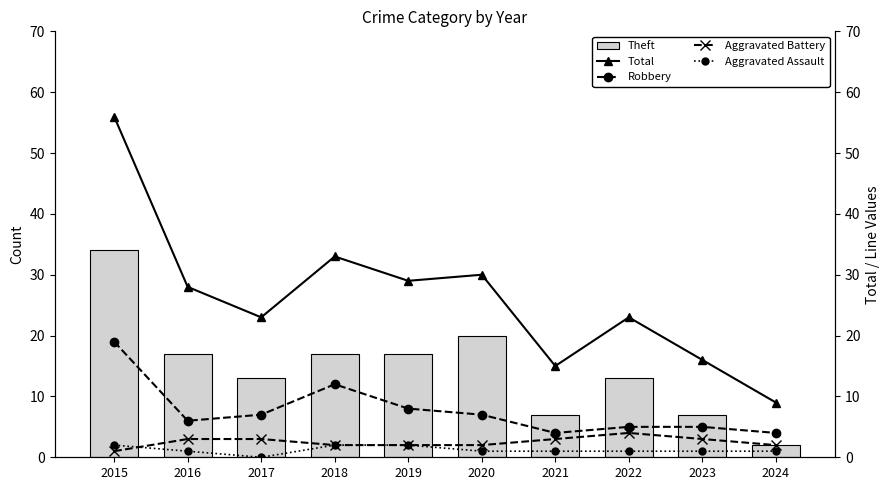

Reading right to left, transcribe all the data shown in this chart.

Theft: 2024=2	2023=7	2022=13	2021=7	2020=20	2019=17	2018=17	2017=13	2016=17	2015=34
Total: 2024=9	2023=16	2022=23	2021=15	2020=30	2019=29	2018=33	2017=23	2016=28	2015=56
Robbery: 2024=4	2023=5	2022=5	2021=4	2020=7	2019=8	2018=12	2017=7	2016=6	2015=19
Aggravated Battery: 2024=2	2023=3	2022=4	2021=3	2020=2	2019=2	2018=2	2017=3	2016=3	2015=1
Aggravated Assault: 2024=1	2023=1	2022=1	2021=1	2020=1	2019=2	2018=2	2017=0	2016=1	2015=2